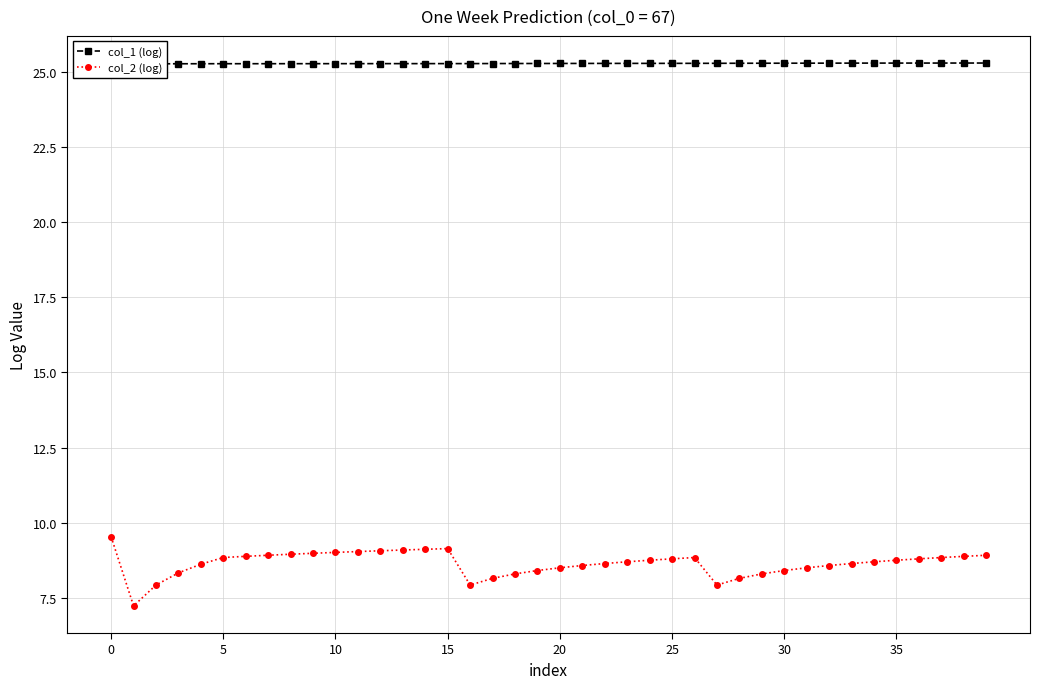

True or false: col_2 (log) has more than 1 points higher than both neighbors.

True